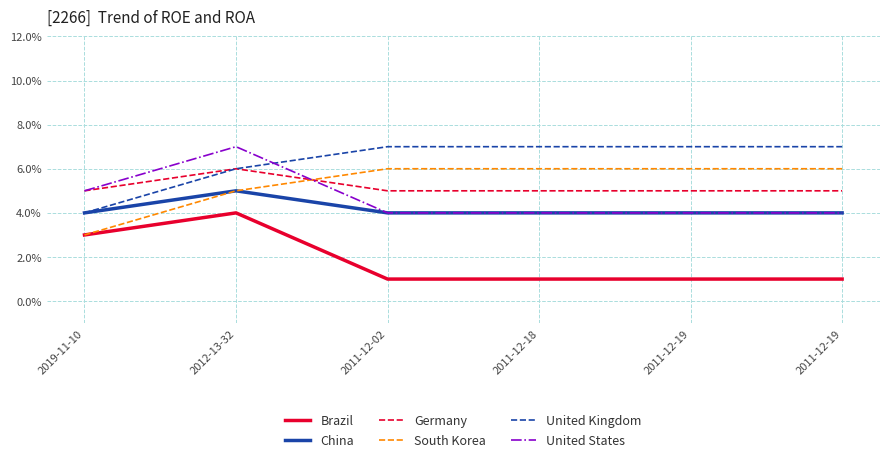

True or false: Germany has more than 1 points higher than both neighbors.

False